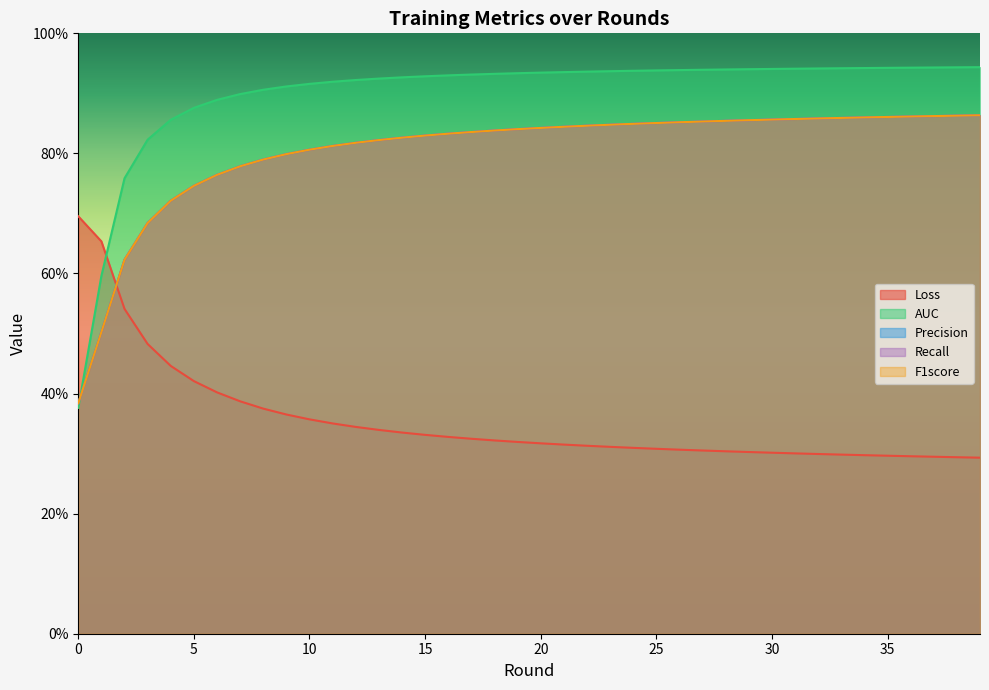

What is the maximum value shown in the chart?

0.9